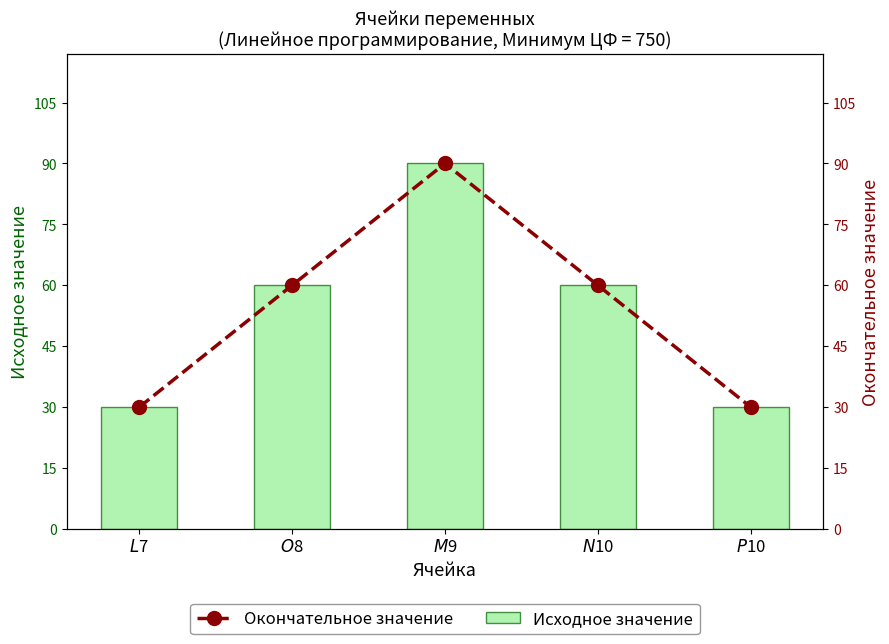

How many groups of bars are there?

5